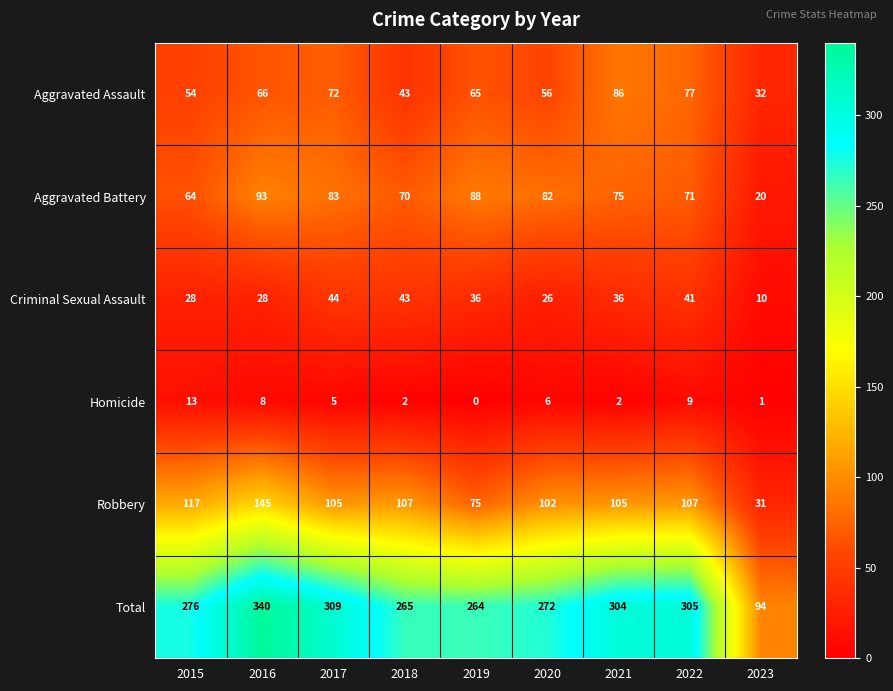

What is the spread (max minus min) of values at 2021?

302